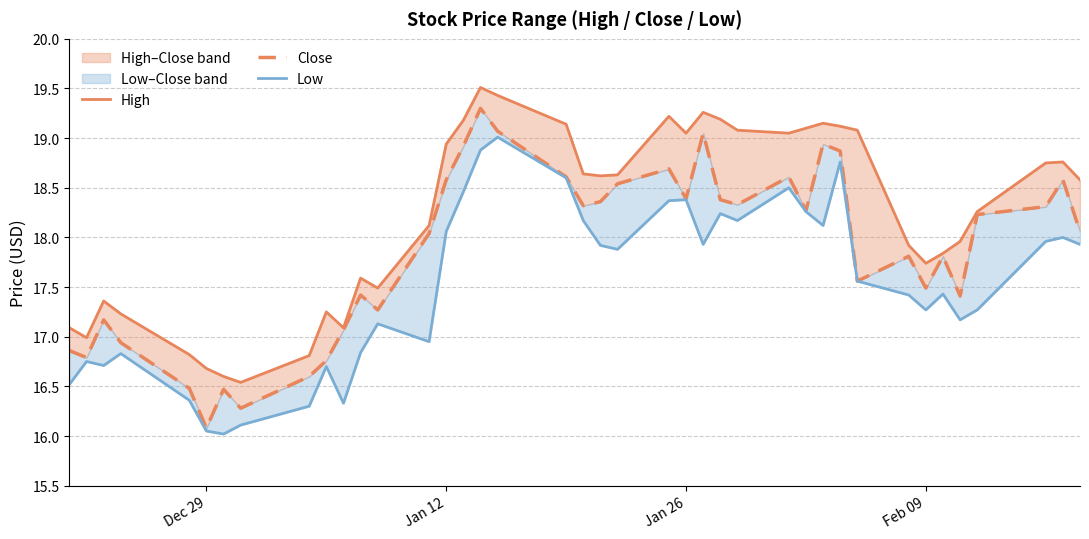

Reading left to right, what are all the values shown in this chart?

High: 17.1	17.0	17.4	17.2	16.8	16.7	16.6	16.5	16.8	17.2	17.1	17.6	17.5	18.1	18.9	19.2	19.5	19.4	19.1	18.6	18.6	18.6	19.2	19.0	19.3	19.2	19.1	19.0	19.1	19.1	19.1	19.1	17.9	17.7	17.8	18.0	18.3	18.8	18.8	18.6
Close: 16.9	16.8	17.2	16.9	16.5	16.1	16.5	16.3	16.6	16.8	17.1	17.4	17.3	18.0	18.6	18.9	19.3	19.1	18.6	18.3	18.4	18.5	18.7	18.4	19.0	18.4	18.3	18.6	18.3	18.9	18.9	17.6	17.8	17.5	17.8	17.4	18.2	18.3	18.6	18.1
Low: 16.5	16.8	16.7	16.8	16.4	16.0	16.0	16.1	16.3	16.7	16.3	16.8	17.1	17.0	18.1	18.5	18.9	19.0	18.6	18.2	17.9	17.9	18.4	18.4	17.9	18.2	18.2	18.5	18.3	18.1	18.8	17.6	17.4	17.3	17.4	17.2	17.3	18.0	18.0	17.9